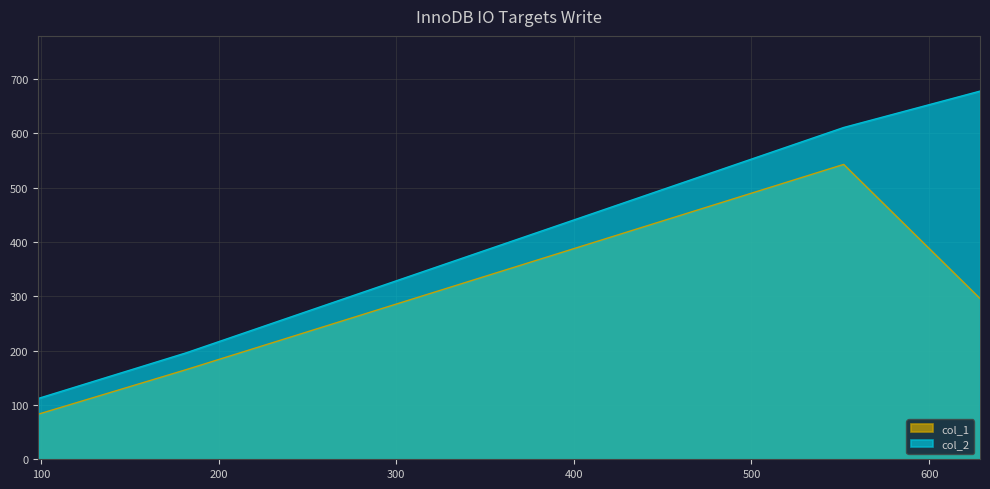

True or false: col_2 and col_1 intersect in this chart.

False